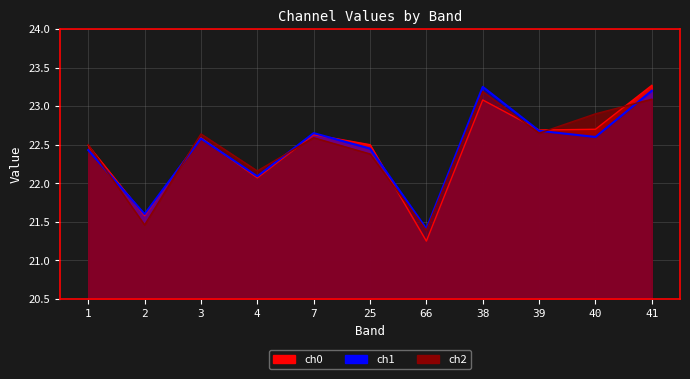

Is it true that ch2 equals 31.4 at 41?

False